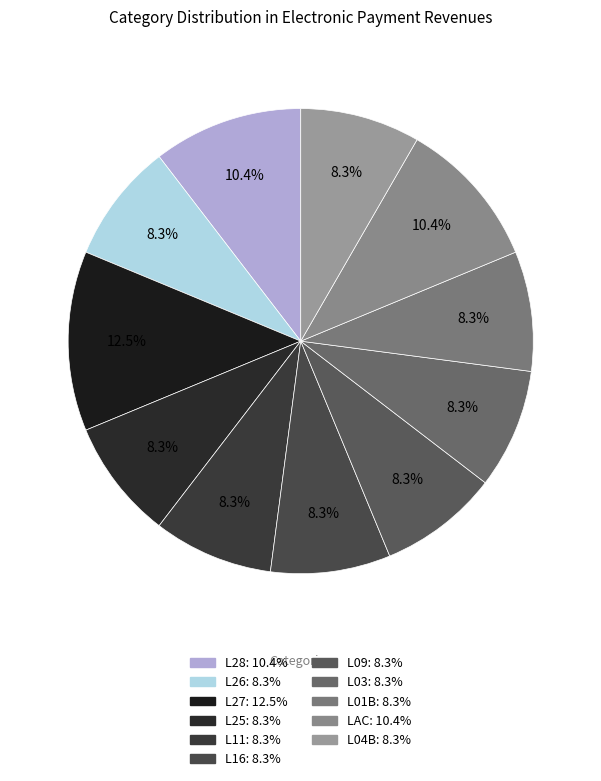

Between L25 and LAC, which is larger?

LAC